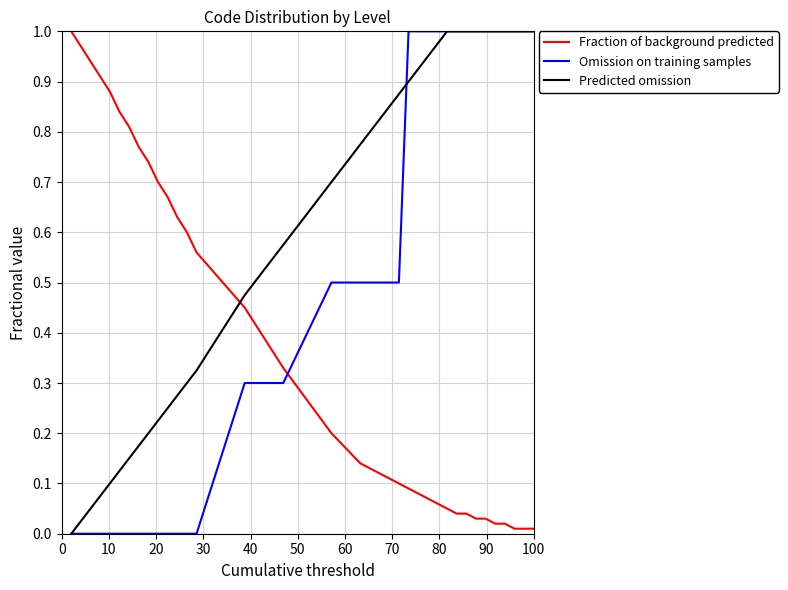

How many times do Fraction of background predicted and Omission on training samples cross each other?

1